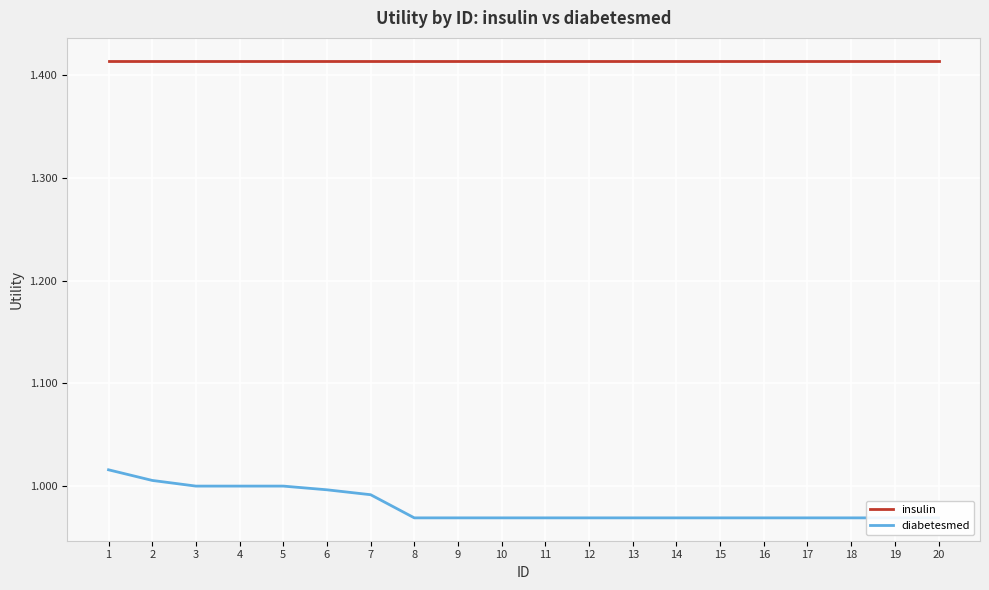

Reading left to right, list all the values displayed in this chart.

insulin: 1=1.4	2=1.4	3=1.4	4=1.4	5=1.4	6=1.4	7=1.4	8=1.4	9=1.4	10=1.4	11=1.4	12=1.4	13=1.4	14=1.4	15=1.4	16=1.4	17=1.4	18=1.4	19=1.4	20=1.4
diabetesmed: 1=1.0	2=1.0	3=1.0	4=1.0	5=1.0	6=1.0	7=1.0	8=1.0	9=1.0	10=1.0	11=1.0	12=1.0	13=1.0	14=1.0	15=1.0	16=1.0	17=1.0	18=1.0	19=1.0	20=1.0